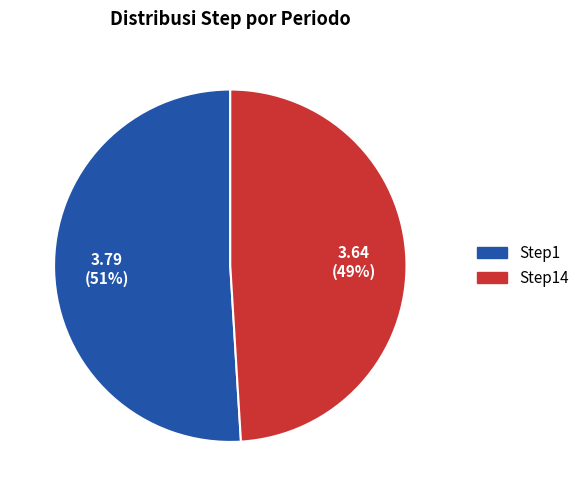

To the nearest percent, what is the average slice percentage?

50%